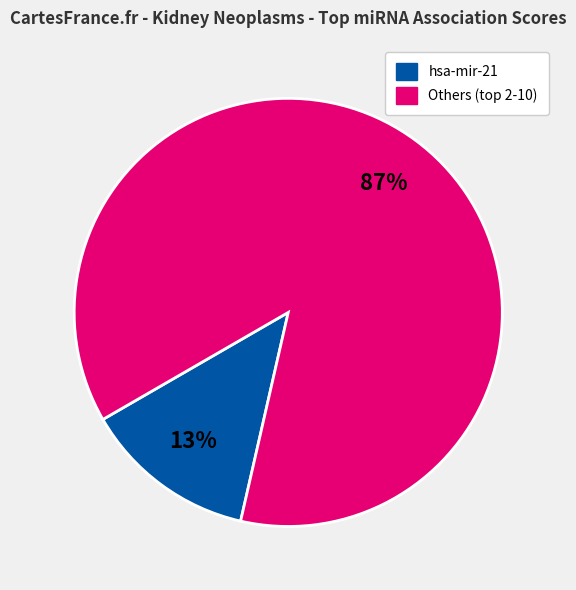

To the nearest percent, what is the average slice percentage?

50%